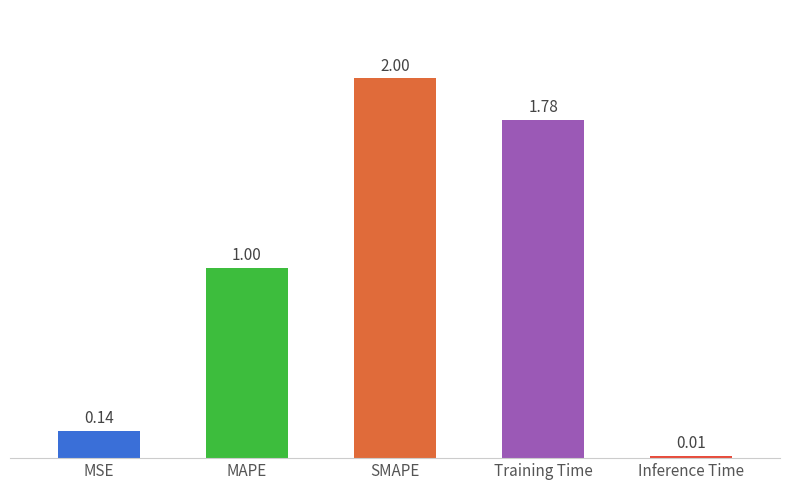

Which label corresponds to the largest value in the chart?

SMAPE